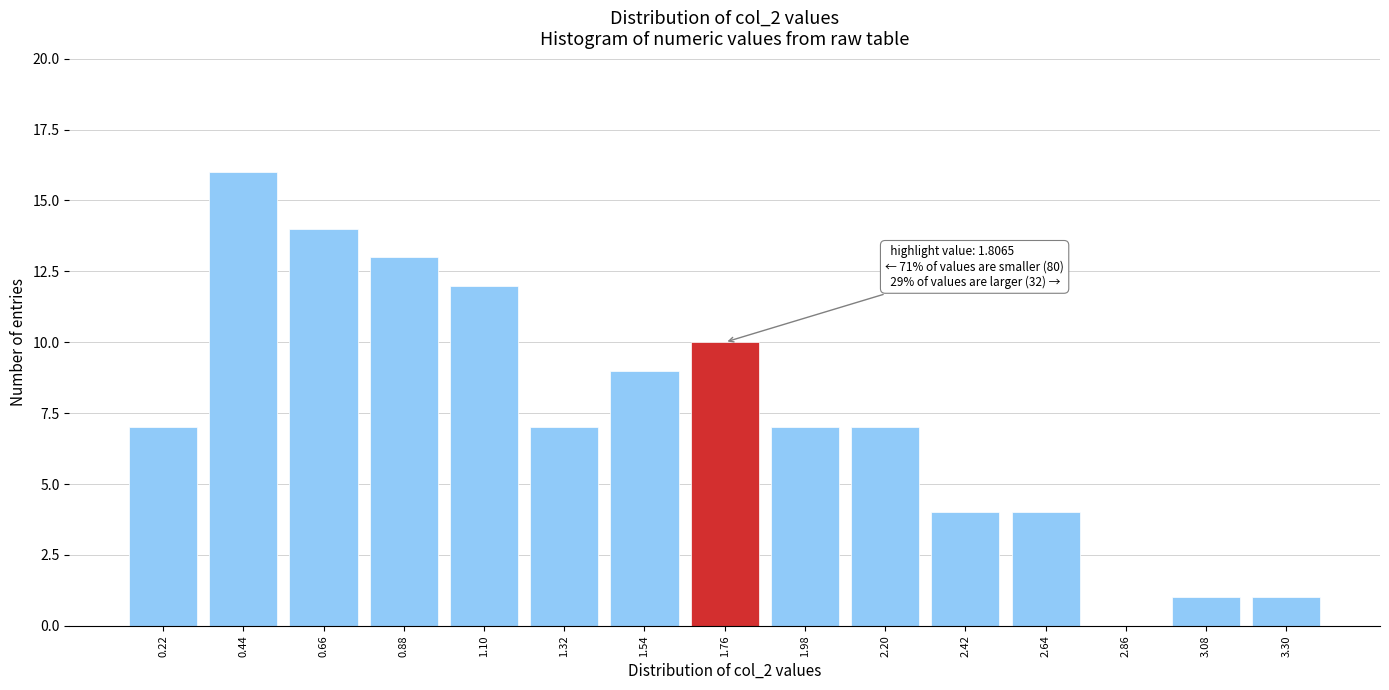

Reading left to right, what are all the values shown in this chart?

0.22=7	0.44=16	0.66=14	0.88=13	1.10=12	1.32=7	1.54=9	1.76=10	1.98=7	2.20=7	2.42=4	2.64=4	2.86=0	3.08=1	3.30=1